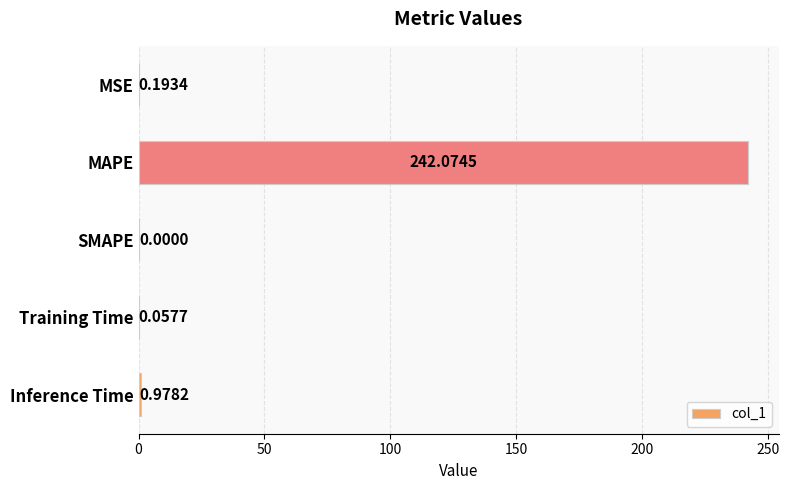

Where is the data nearest to the value 121?

Inference Time